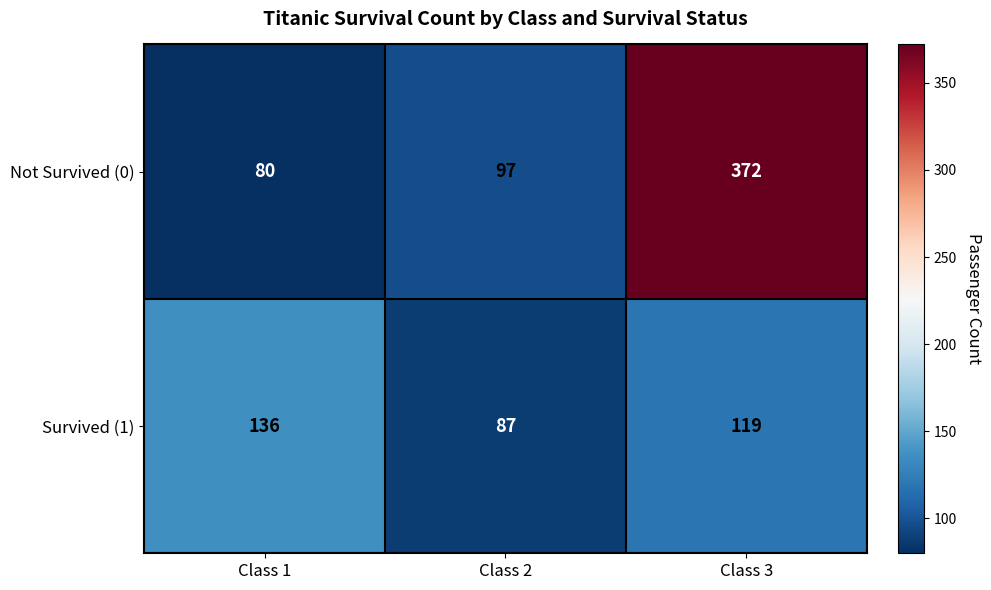

How many categories are shown in the chart?

3